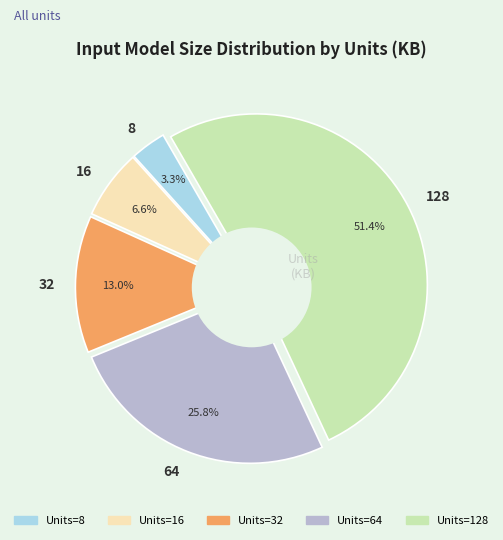

To the nearest percent, what is the average slice percentage?

20%